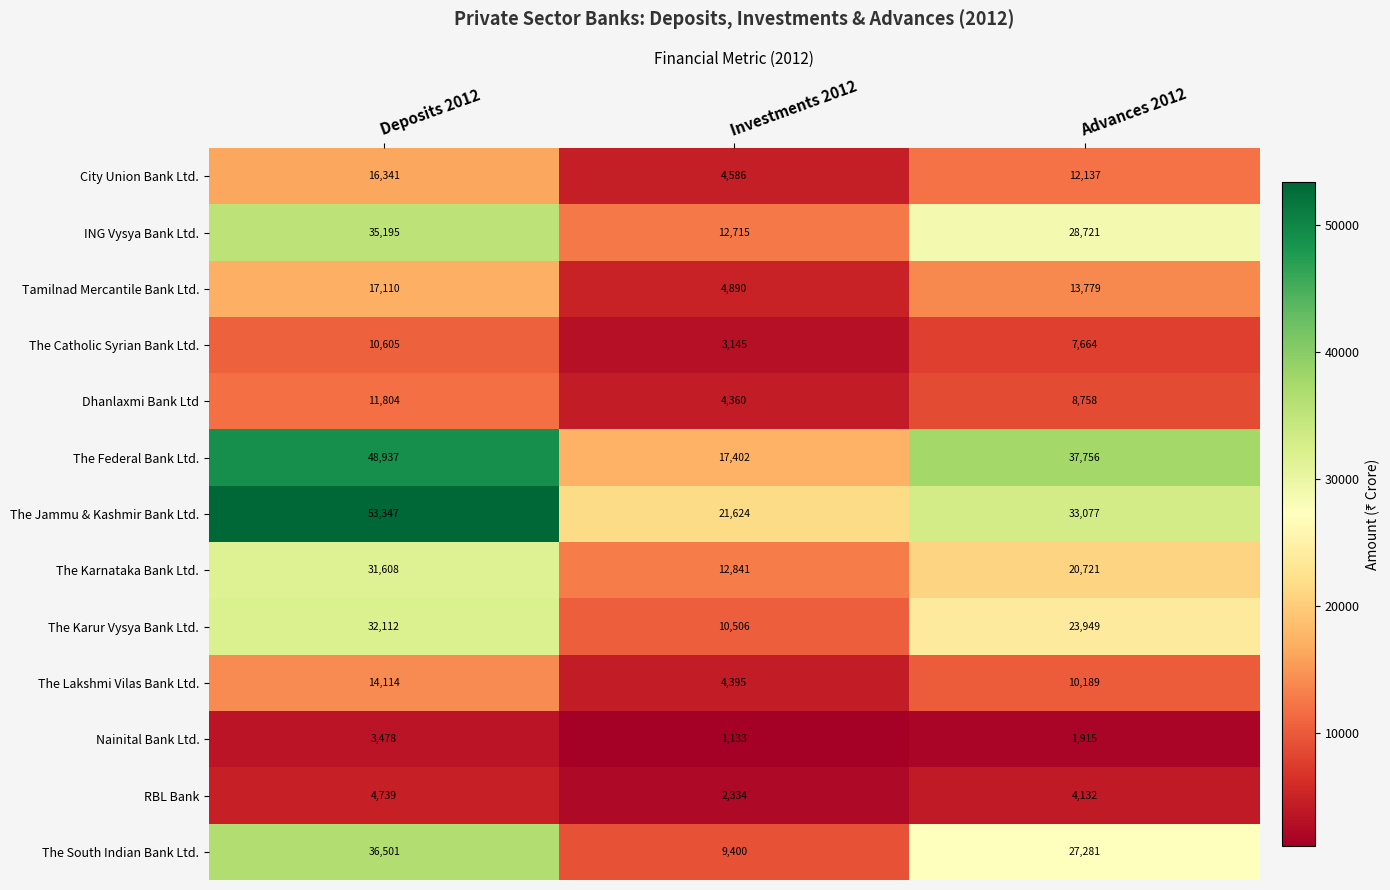

Which series has the largest total across all categories?

The Jammu & Kashmir Bank Ltd.